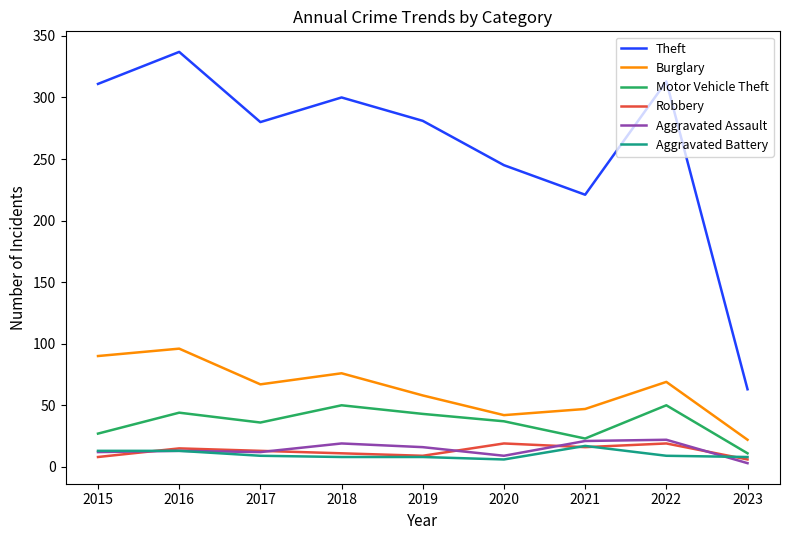

What is the sum of all Theft values?

2351